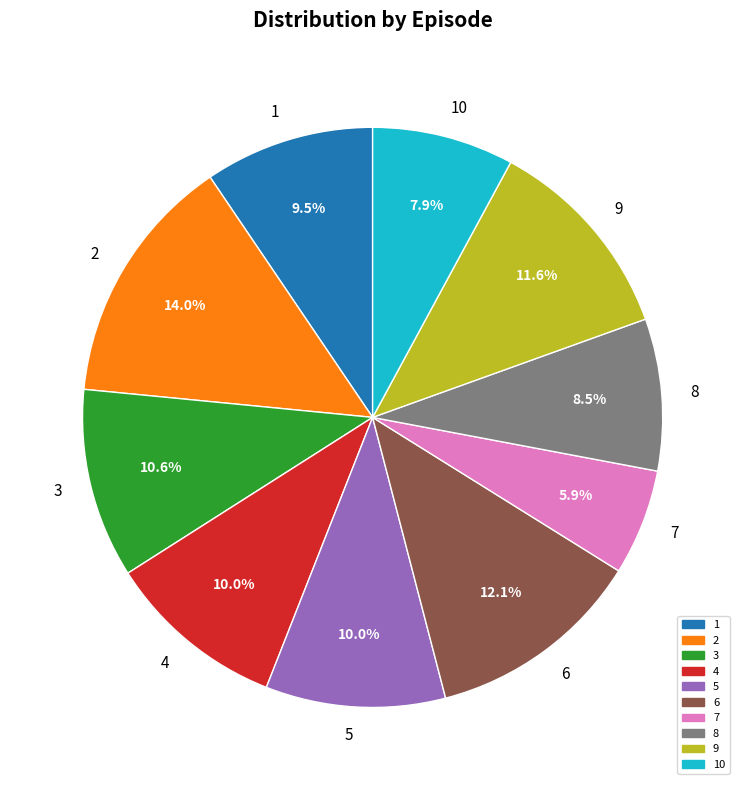

How many slices are in this pie chart?

10